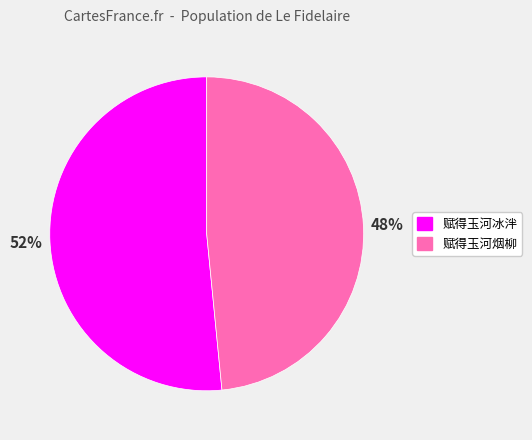

How many slices are in this pie chart?

2